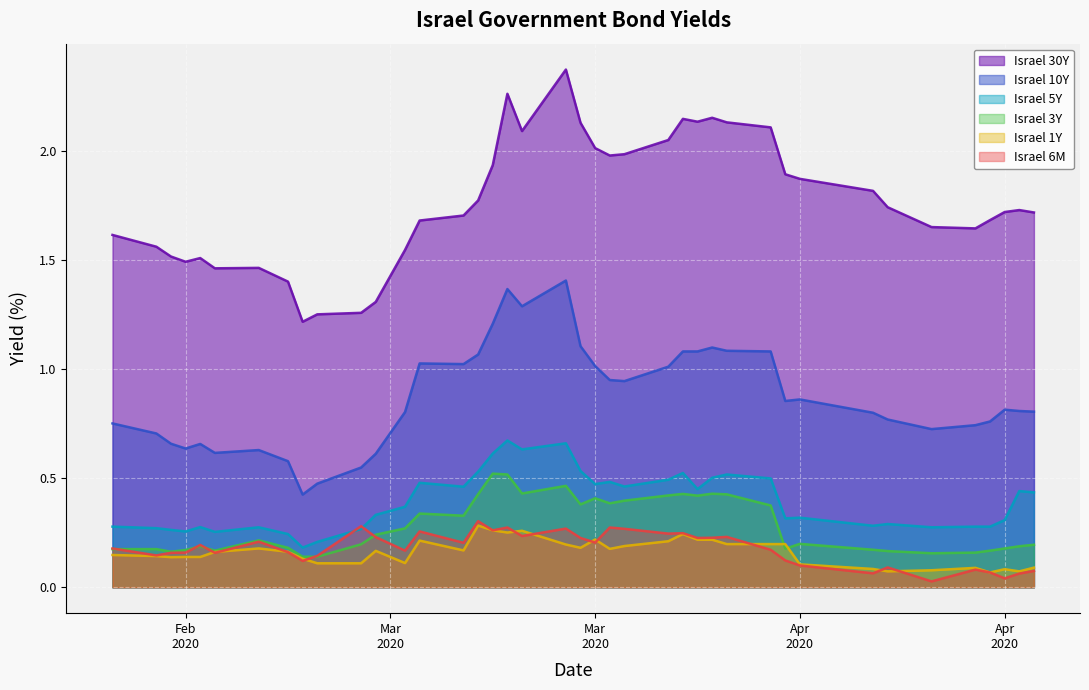

Reading left to right, what are all the values shown in this chart?

Israel 30Y: 1.6	1.6	1.5	1.5	1.5	1.5	1.5	1.4	1.2	1.3	1.3	1.3	1.5	1.7	1.7	1.8	1.9	2.3	2.1	2.4	2.1	2.0	2.0	2.0	2.0	2.1	2.1	2.2	2.1	2.1	1.9	1.9	1.8	1.7	1.7	1.6	1.7	1.7	1.7	1.7
Israel 10Y: 0.8	0.7	0.7	0.6	0.7	0.6	0.6	0.6	0.4	0.5	0.5	0.6	0.8	1.0	1.0	1.1	1.2	1.4	1.3	1.4	1.1	1.0	0.9	0.9	1.0	1.1	1.1	1.1	1.1	1.1	0.9	0.9	0.8	0.8	0.7	0.7	0.8	0.8	0.8	0.8
Israel 5Y: 0.3	0.3	0.3	0.3	0.3	0.3	0.3	0.2	0.2	0.2	0.3	0.3	0.4	0.5	0.5	0.5	0.6	0.7	0.6	0.7	0.5	0.5	0.5	0.5	0.5	0.5	0.5	0.5	0.5	0.5	0.3	0.3	0.3	0.3	0.3	0.3	0.3	0.3	0.4	0.4
Israel 3Y: 0.2	0.2	0.2	0.2	0.2	0.2	0.2	0.2	0.1	0.1	0.2	0.2	0.3	0.3	0.3	0.4	0.5	0.5	0.4	0.5	0.4	0.4	0.4	0.4	0.4	0.4	0.4	0.4	0.4	0.4	0.2	0.2	0.2	0.2	0.2	0.2	0.2	0.2	0.2	0.2
Israel 1Y: 0.1	0.1	0.1	0.1	0.1	0.2	0.2	0.2	0.1	0.1	0.1	0.2	0.1	0.2	0.2	0.3	0.3	0.3	0.3	0.2	0.2	0.2	0.2	0.2	0.2	0.2	0.2	0.2	0.2	0.2	0.2	0.1	0.1	0.1	0.1	0.1	0.1	0.1	0.1	0.1
Israel 6M: 0.2	0.1	0.2	0.2	0.2	0.2	0.2	0.2	0.1	0.1	0.3	0.2	0.2	0.3	0.2	0.3	0.3	0.3	0.2	0.3	0.2	0.2	0.3	0.3	0.2	0.2	0.2	0.2	0.2	0.2	0.1	0.1	0.1	0.1	0.0	0.1	0.1	0.0	0.1	0.1